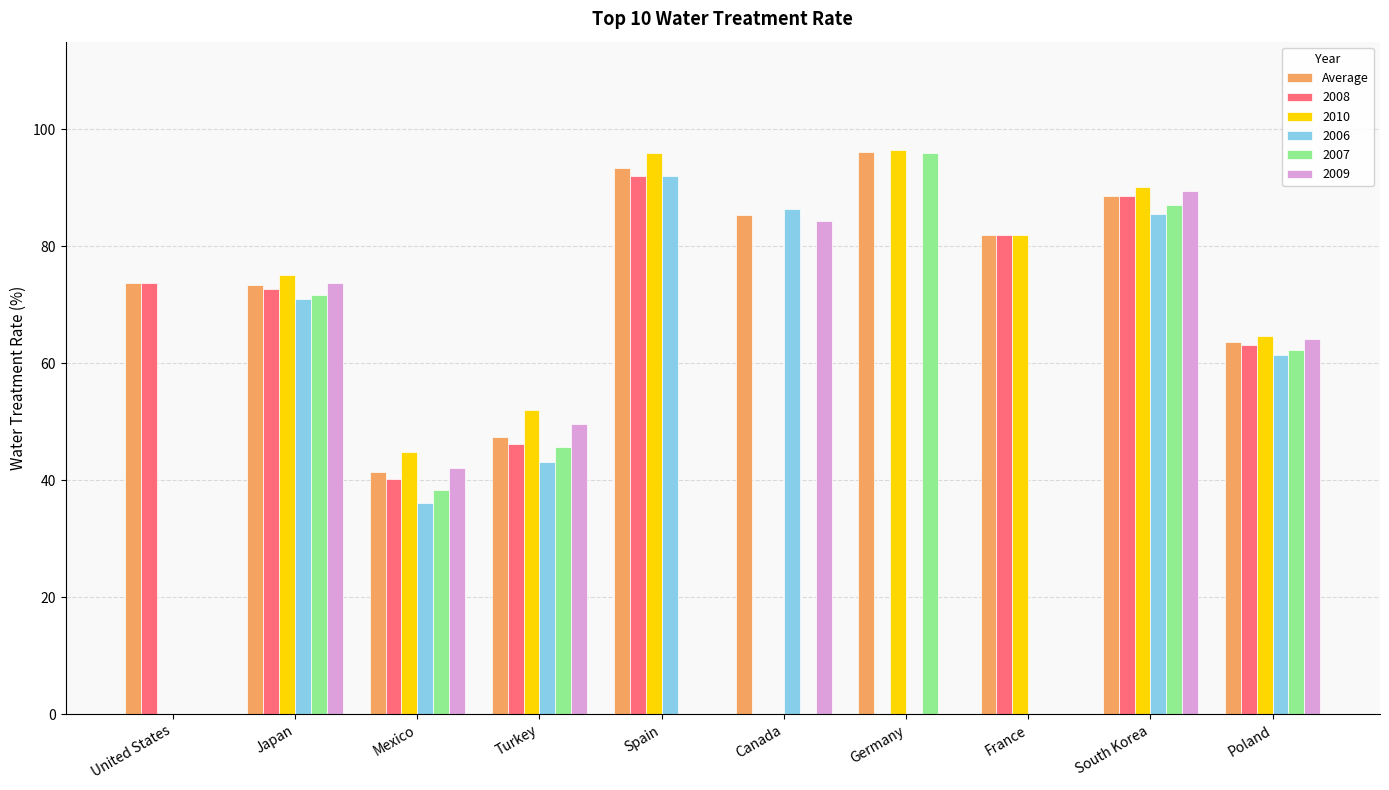

What is the total value across all series at United States?

147.4